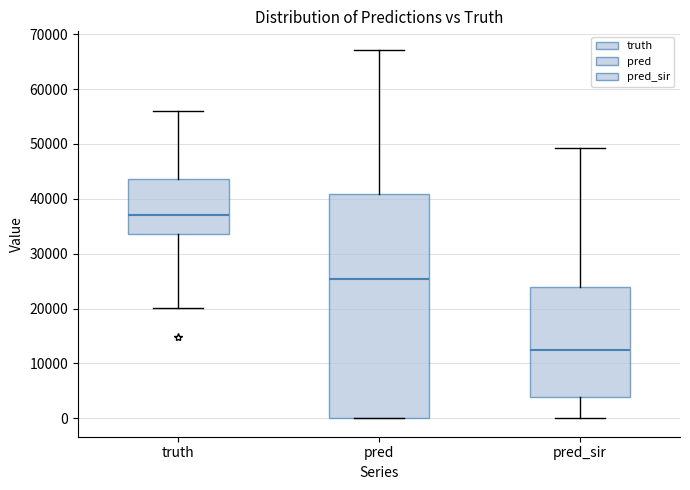

Which box is the tallest, from its lower edge to its upper edge?

pred